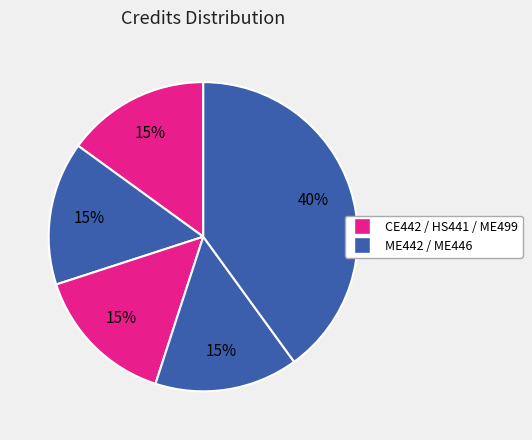

How many slices are in this pie chart?

5